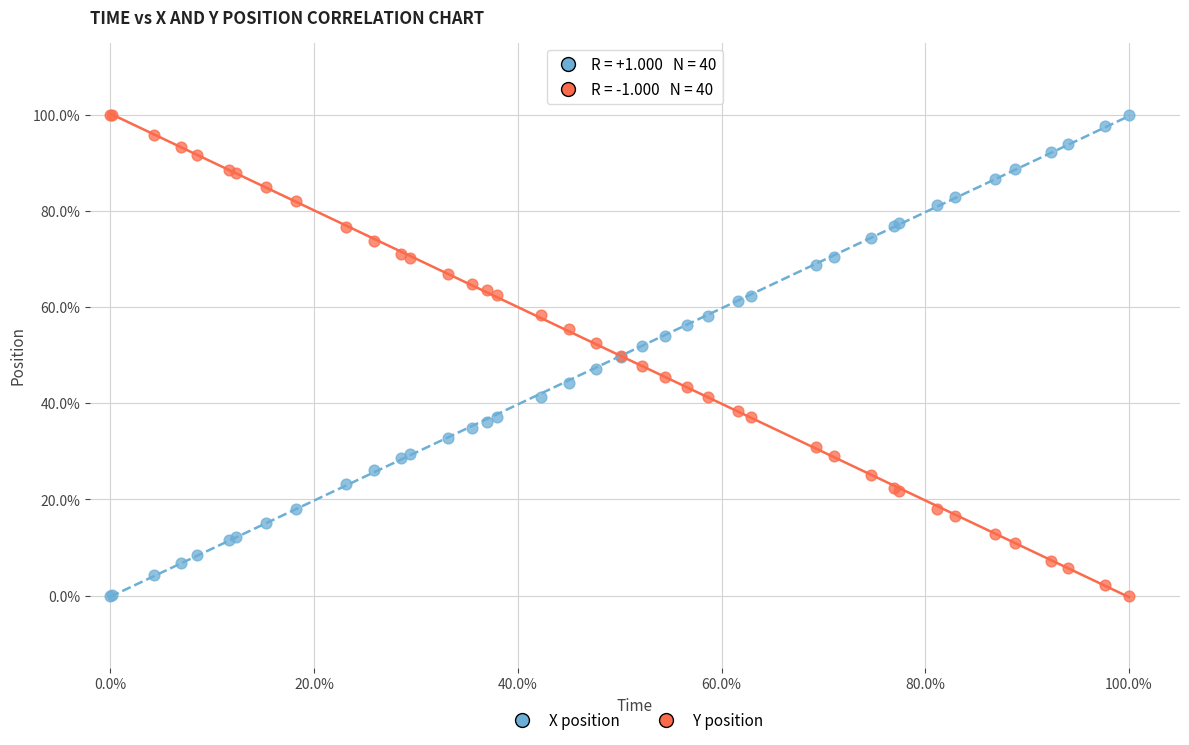

What are all the series names shown in the legend?

X position, Y position